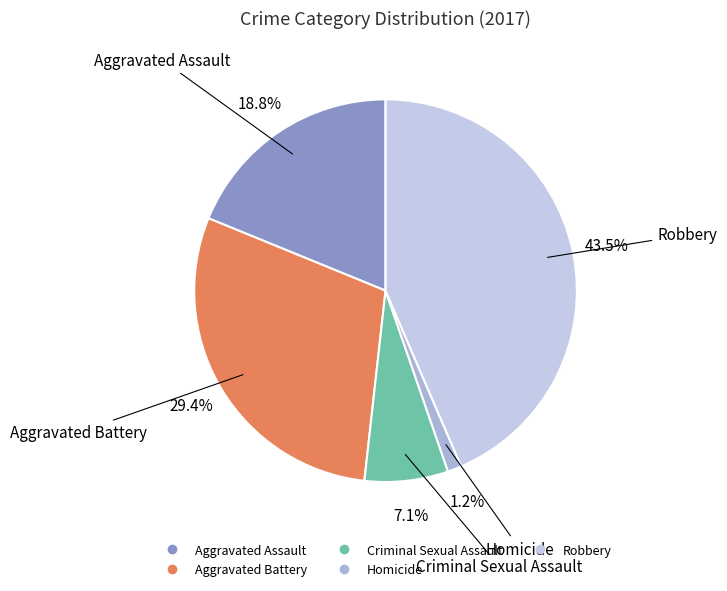

How many slices are in this pie chart?

5